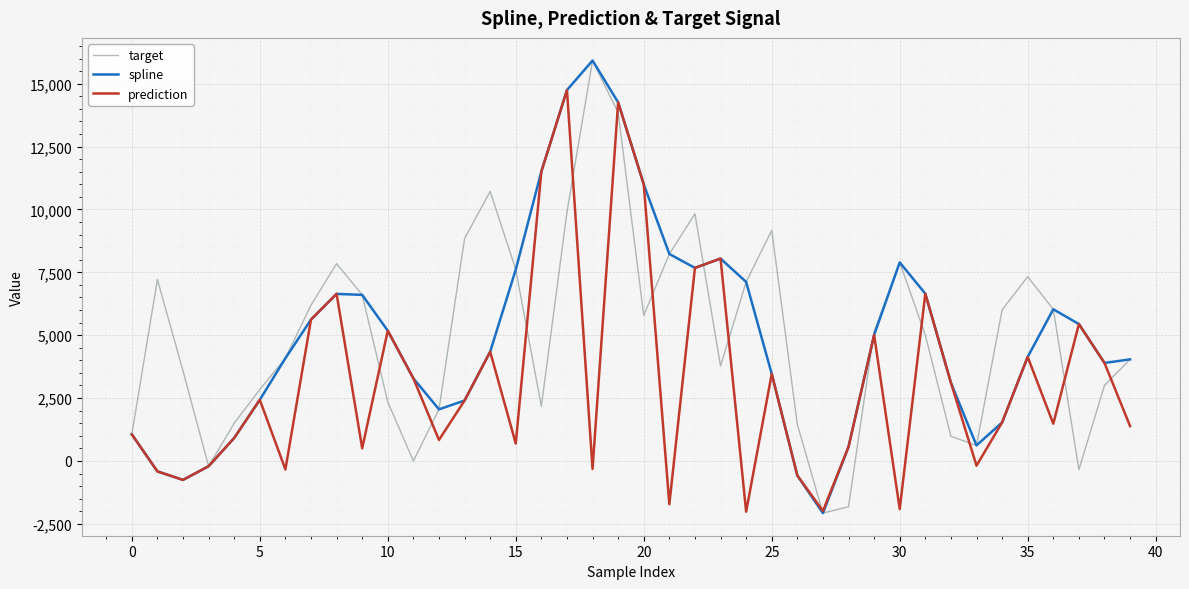

True or false: target and prediction cross at least once.

True